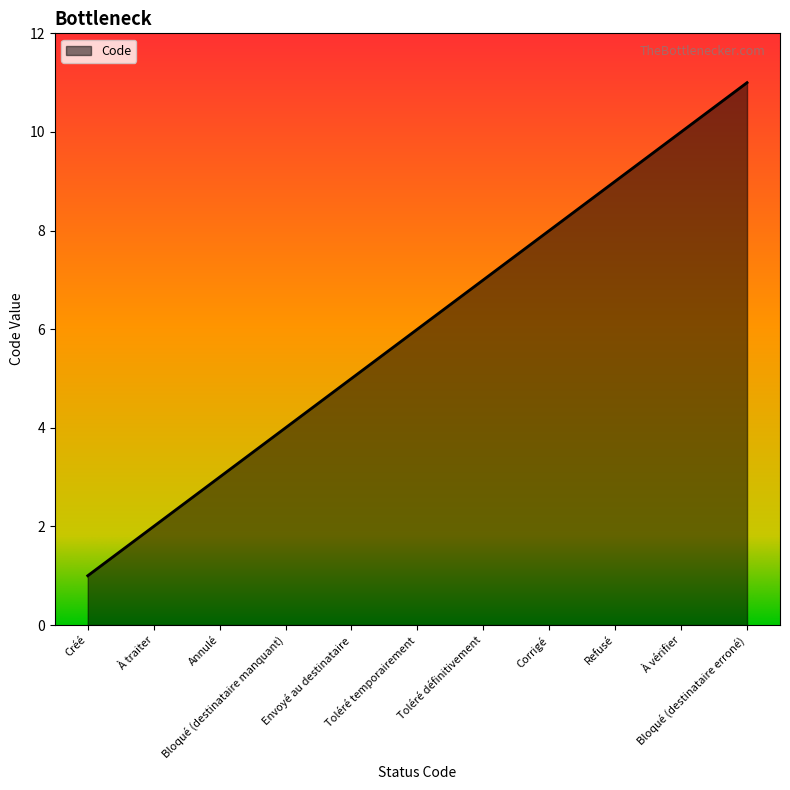

Count the number of data series in this chart.

1